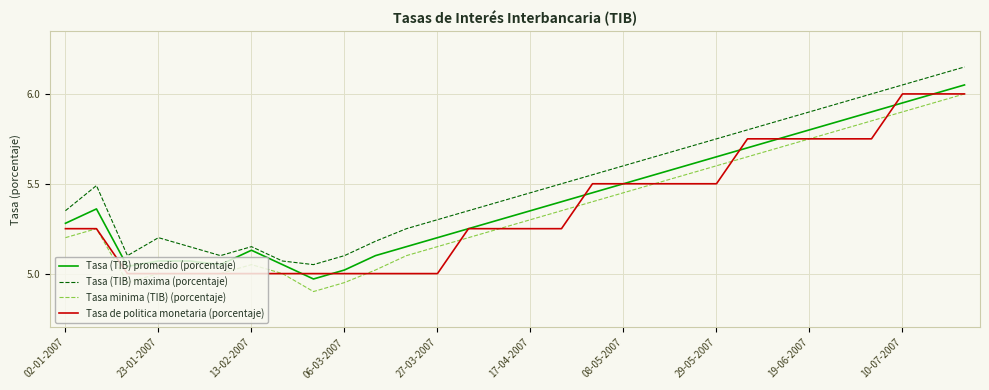

True or false: Tasa (TIB) maxima (porcentaje) and Tasa de politica monetaria (porcentaje) cross at least once.

False